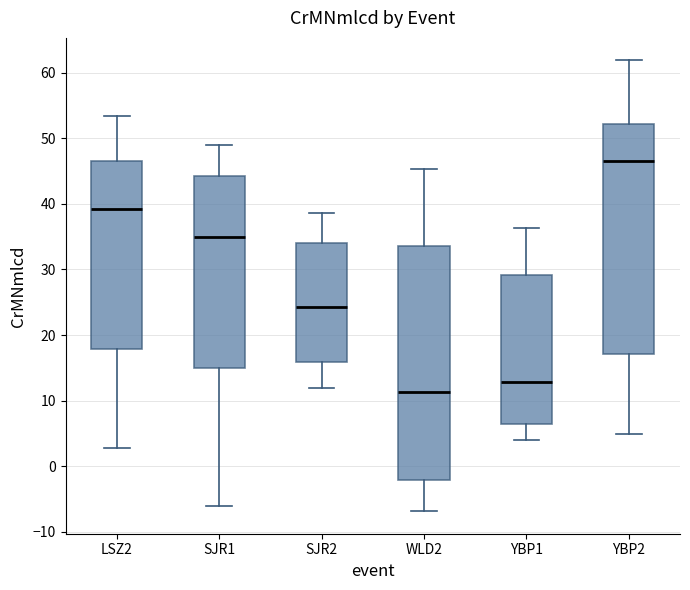

Reading left to right, transcribe this box plot: for each box, give where its median line is, the range the box spans, and where its two whiskers end, as read against the y-axis. The values are not printed on the chart, so give them approximately, as read against the axis.

LSZ2: median 39, box 18 to 47, whiskers 3 to 53
SJR1: median 35, box 15 to 44, whiskers -6 to 49
SJR2: median 24, box 16 to 34, whiskers 12 to 39
WLD2: median 11, box -2 to 34, whiskers -7 to 45
YBP1: median 13, box 6 to 29, whiskers 4 to 36
YBP2: median 46, box 17 to 52, whiskers 5 to 62